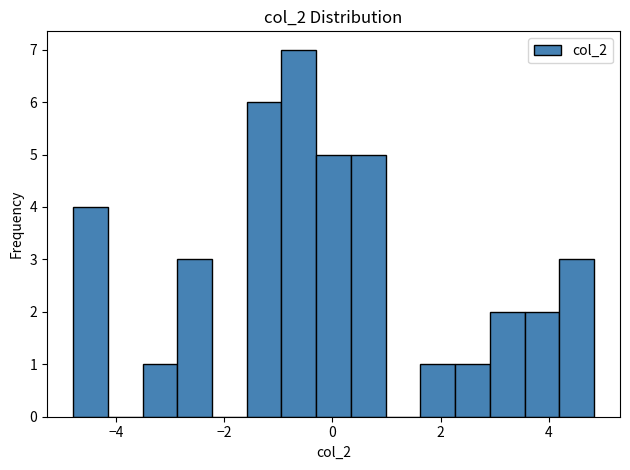

Read against the x-axis, roughly where is the centre of the tallest bar?

-0.6